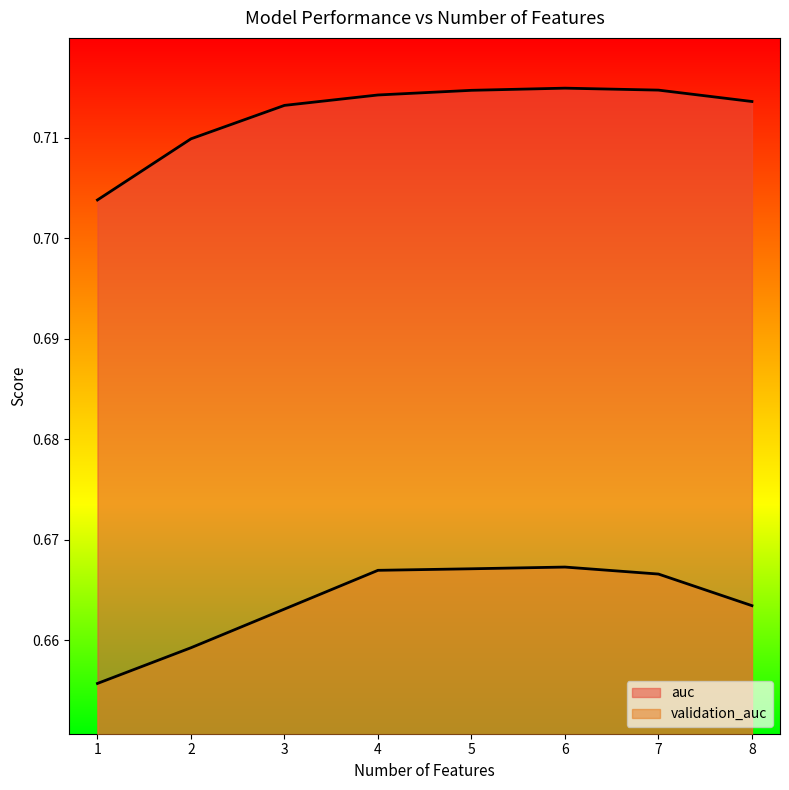

What is the value of the auc point at the 1st from the left?

0.7